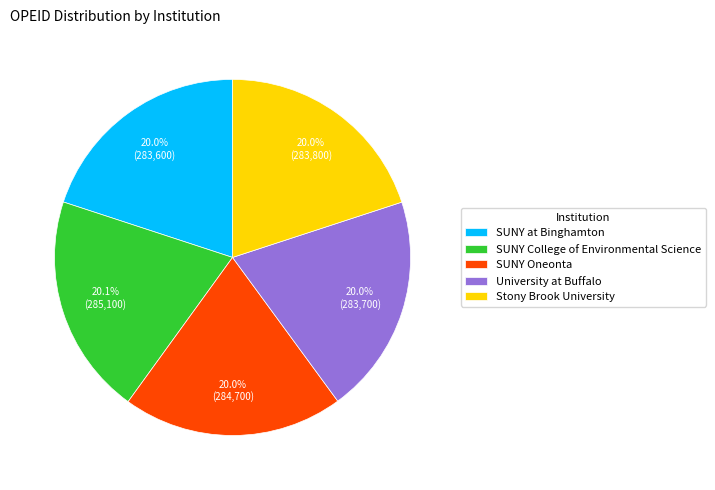

To the nearest percent, what is the combined percentage of SUNY College of Environmental Science and SUNY Oneonta?

40%